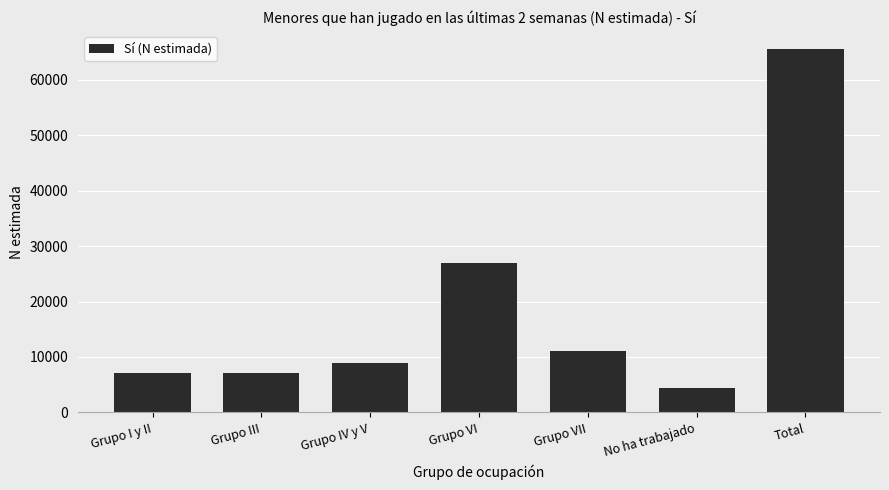

What is the approximate value at Total, to the nearest 50?

65500